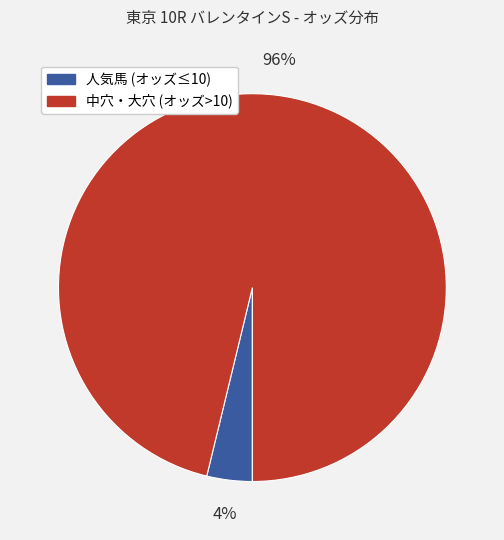

To the nearest percent, what is the average slice percentage?

50%